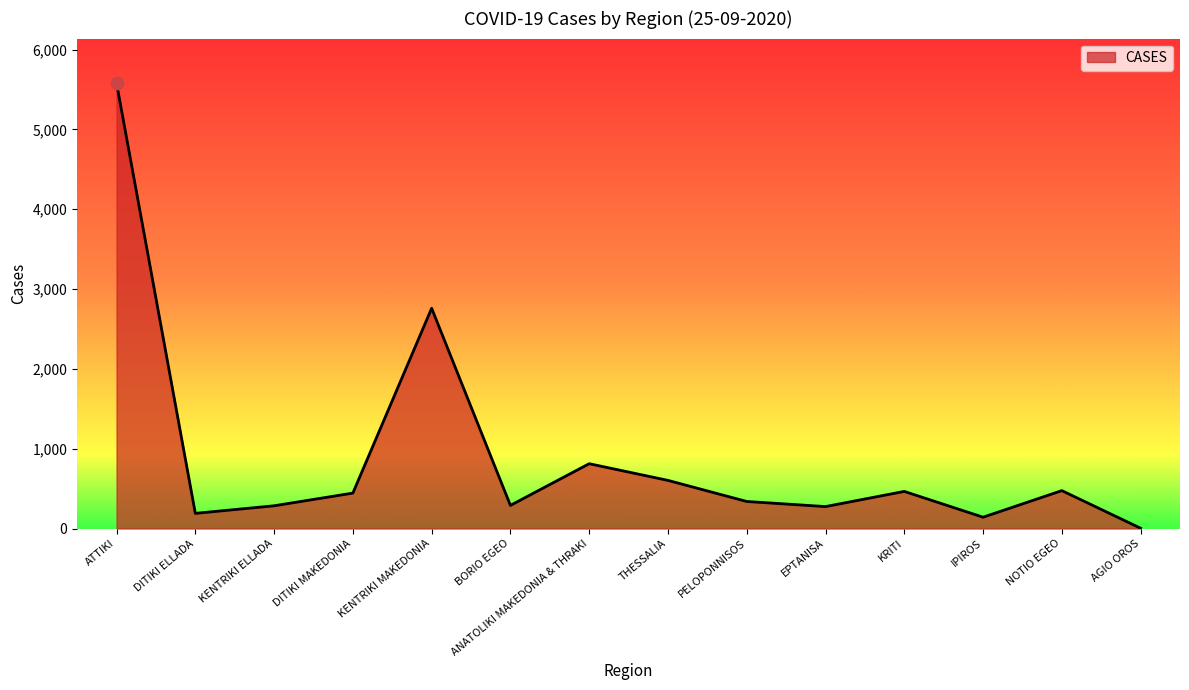

What is the change in value from ANATOLIKI MAKEDONIA & THRAKI to NOTIO EGEO?

-337